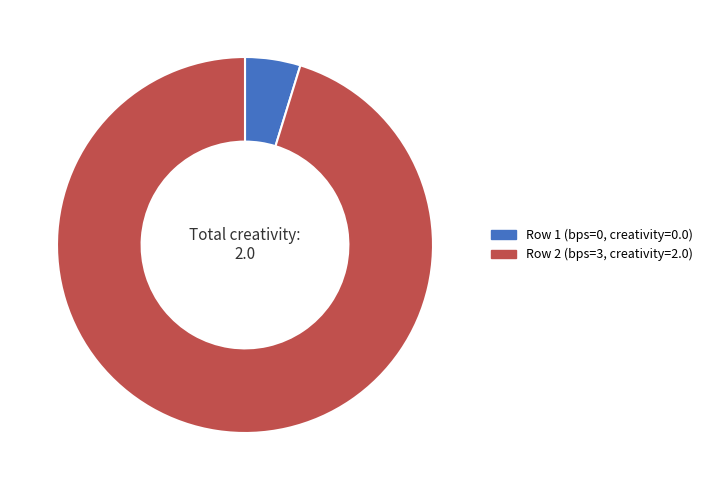

Rank the categories by value from lowest to highest.

Row 1 (bps=0, creativity=0.0), Row 2 (bps=3, creativity=2.0)